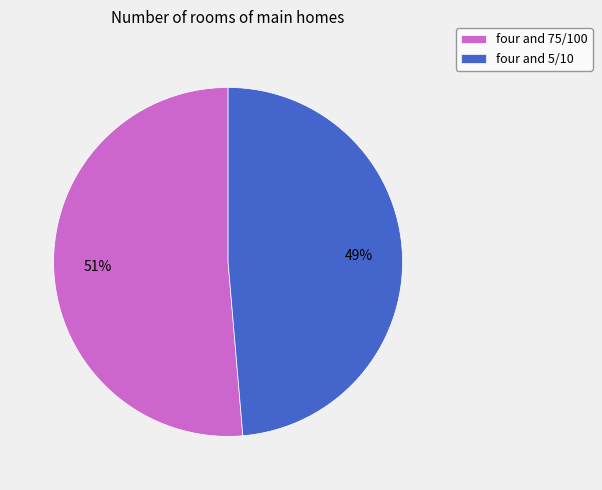

Combined, do four and 5/10 and four and 75/100 account for over 50%?

Yes